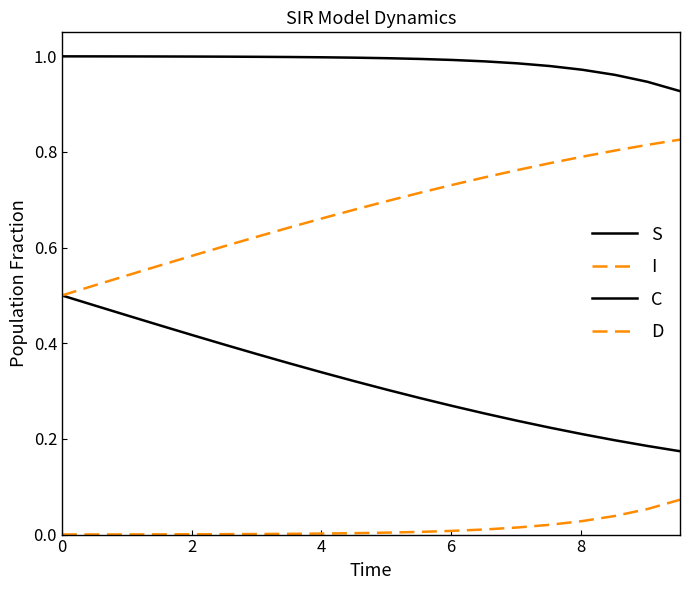

Reading right to left, what are all the values shown in this chart?

S: 0.9	0.9	1.0	1.0	1.0	1.0	1.0	1.0	1.0	1.0	1.0	1.0	1.0	1.0	1.0	1.0	1.0	1.0	1.0	1.0
I: 0.1	0.1	0.0	0.0	0.0	0.0	0.0	0.0	0.0	0.0	0.0	0.0	0.0	0.0	0.0	0.0	0.0	0.0	0.0	0.0
C: 0.2	0.2	0.2	0.2	0.2	0.2	0.3	0.3	0.3	0.3	0.3	0.3	0.4	0.4	0.4	0.4	0.4	0.5	0.5	0.5
D: 0.8	0.8	0.8	0.8	0.8	0.8	0.7	0.7	0.7	0.7	0.7	0.7	0.6	0.6	0.6	0.6	0.6	0.5	0.5	0.5